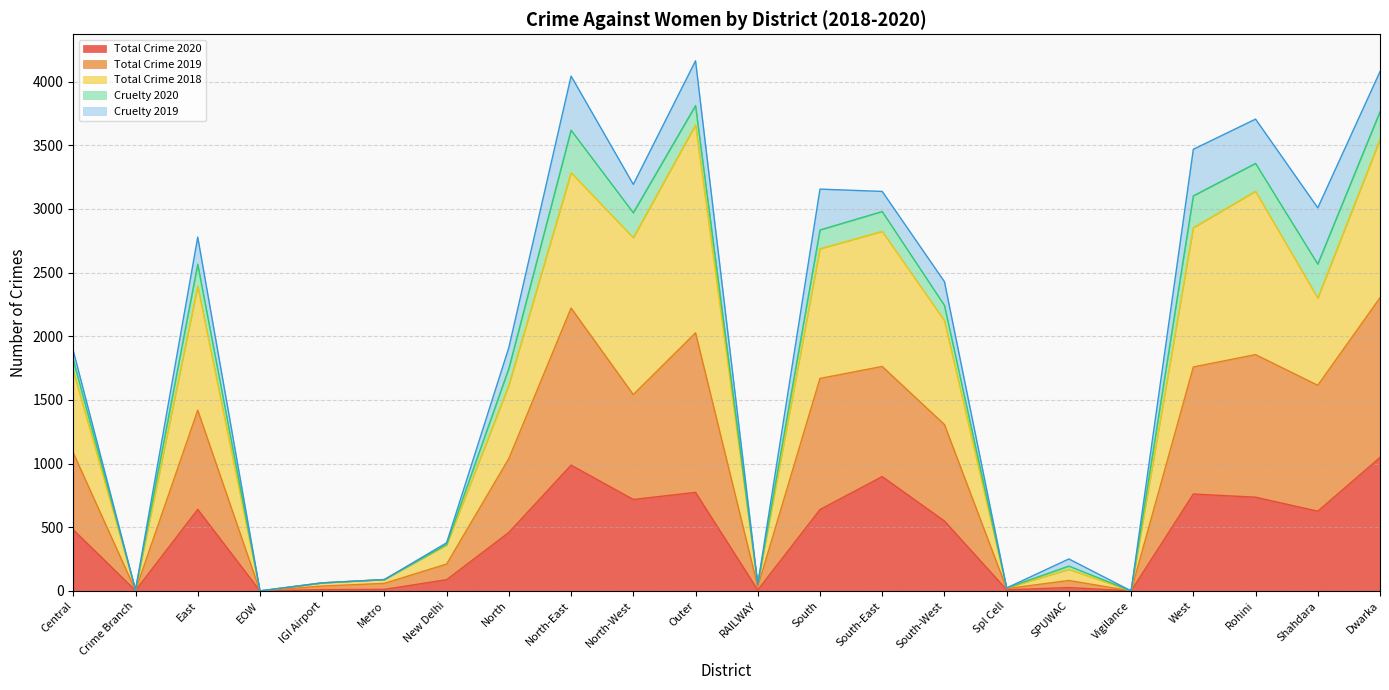

True or false: Total Crime 2019 and Total Crime 2018 intersect in this chart.

False